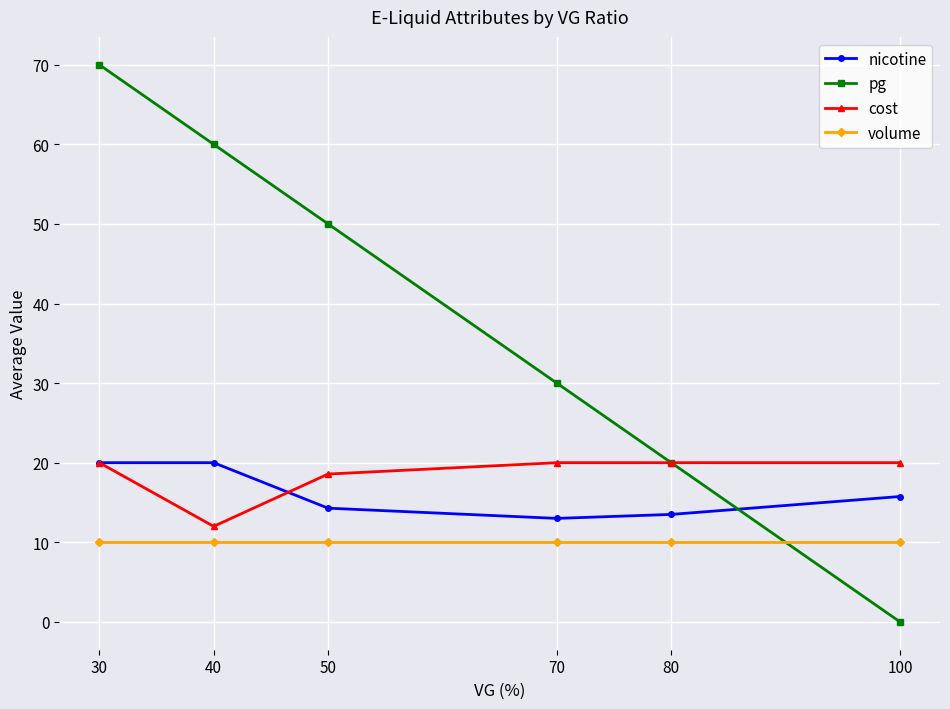

How many intersections are there between nicotine and pg?

1